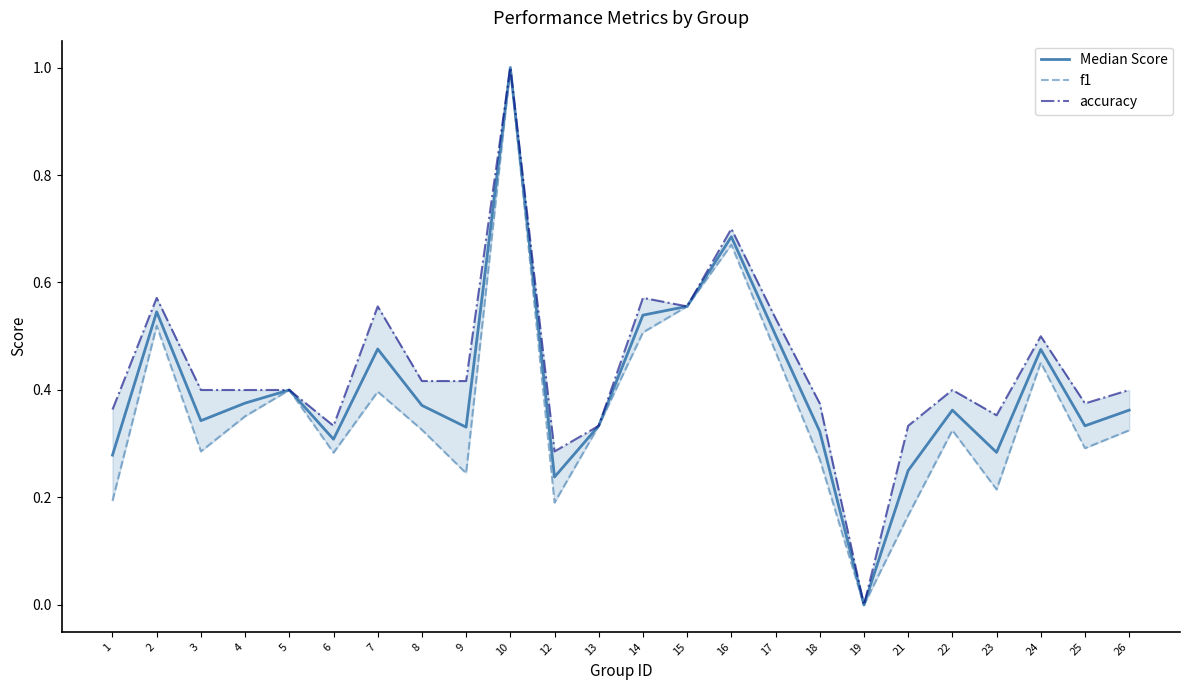

Rank the series by their average value, from lowest to highest.

f1, Median Score, accuracy